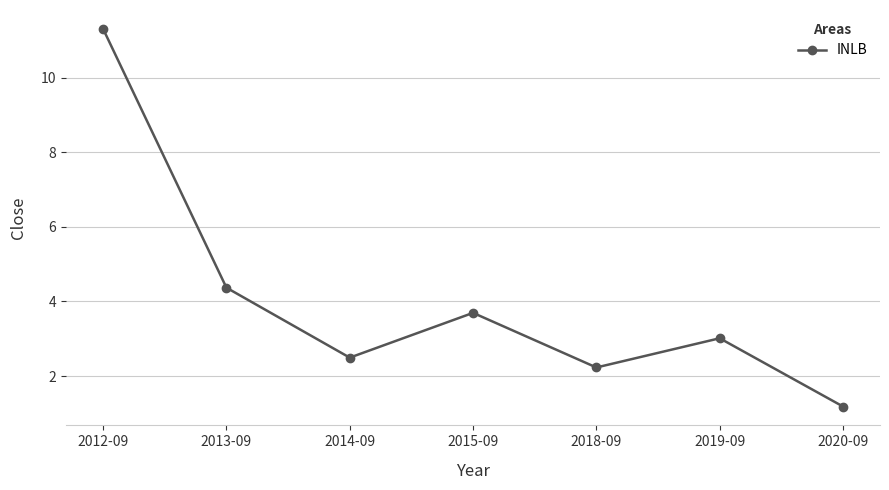

Where is the first local minimum?

2014-09